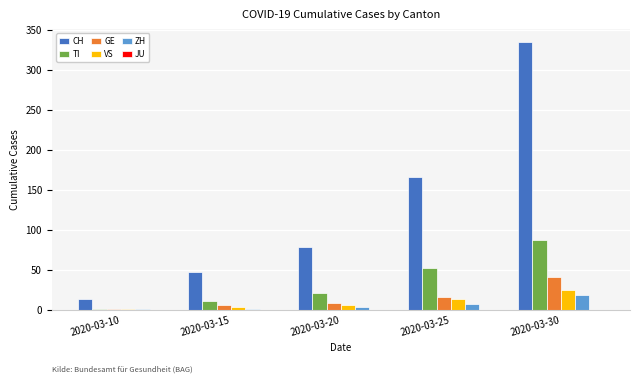

True or false: CH has a value of 12 at 2020-03-15.

False